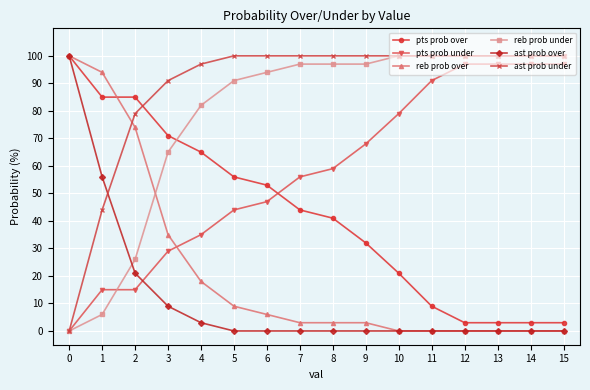

How many intersections are there between pts prob over and reb prob under?

1